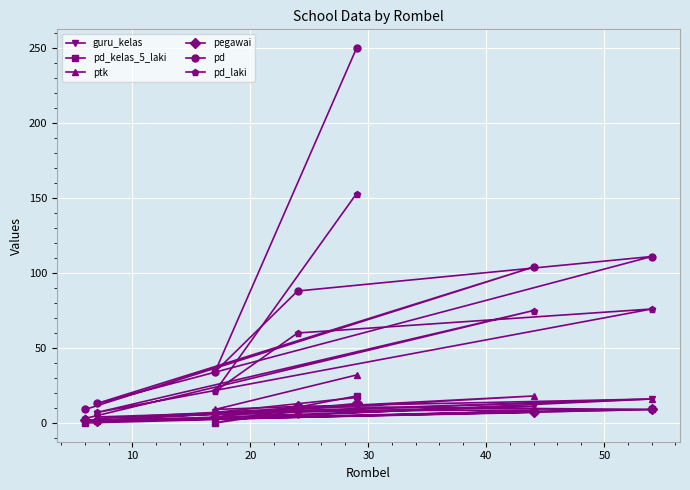

Which series ends up on top after the final intersection of pegawai and pd_kelas_5_laki?

pd_kelas_5_laki